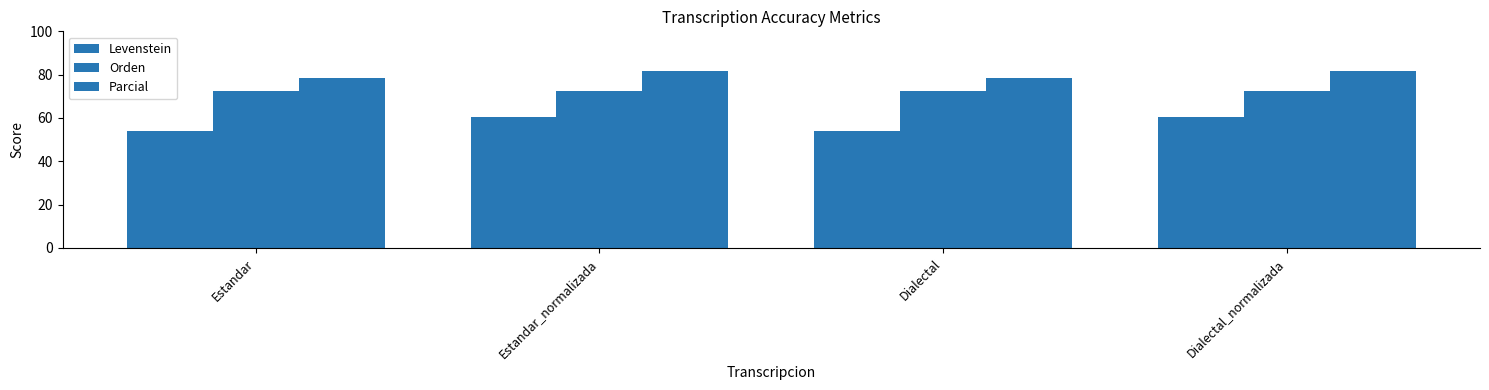

What is the label of the 4th bar from the right?

Estandar